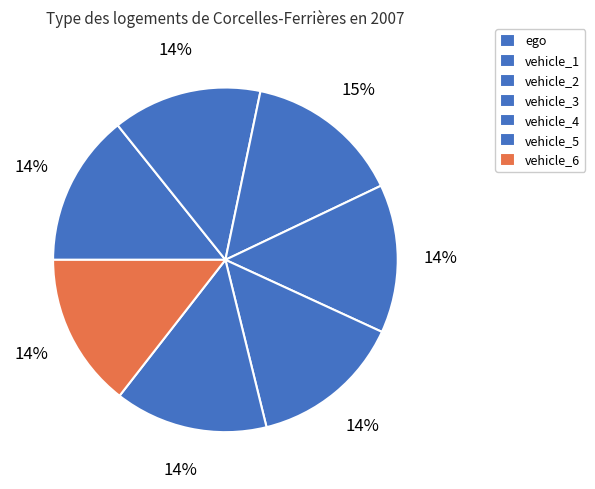

How many slices are in this pie chart?

7